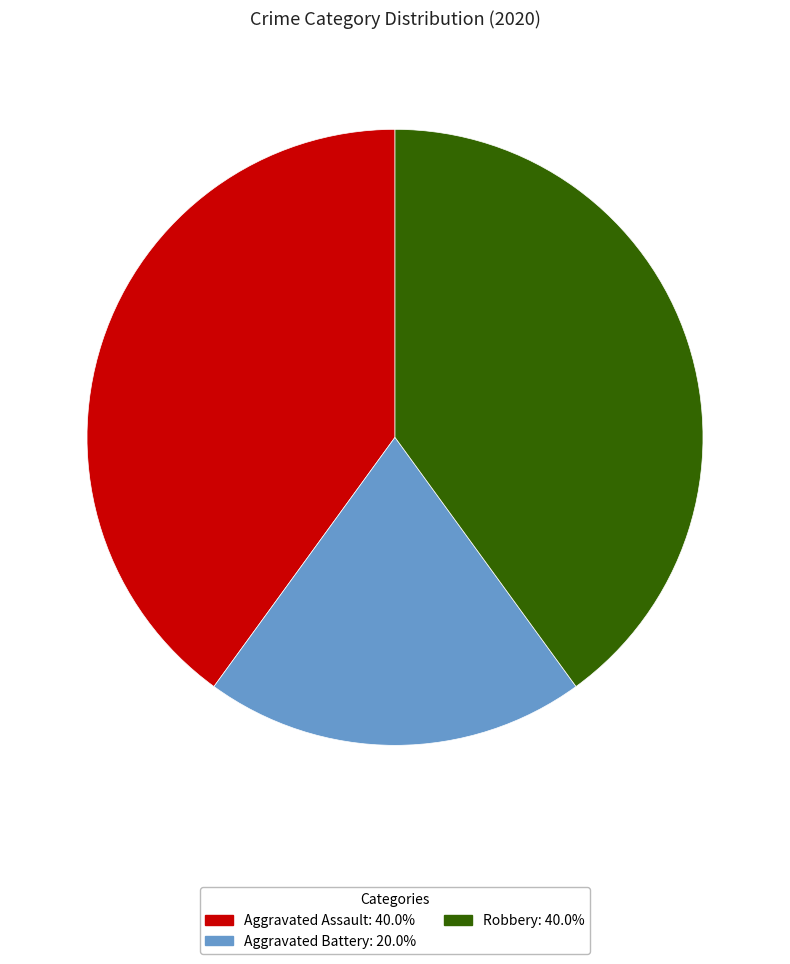

Is Aggravated Assault: 40.0% the majority of the pie?

No